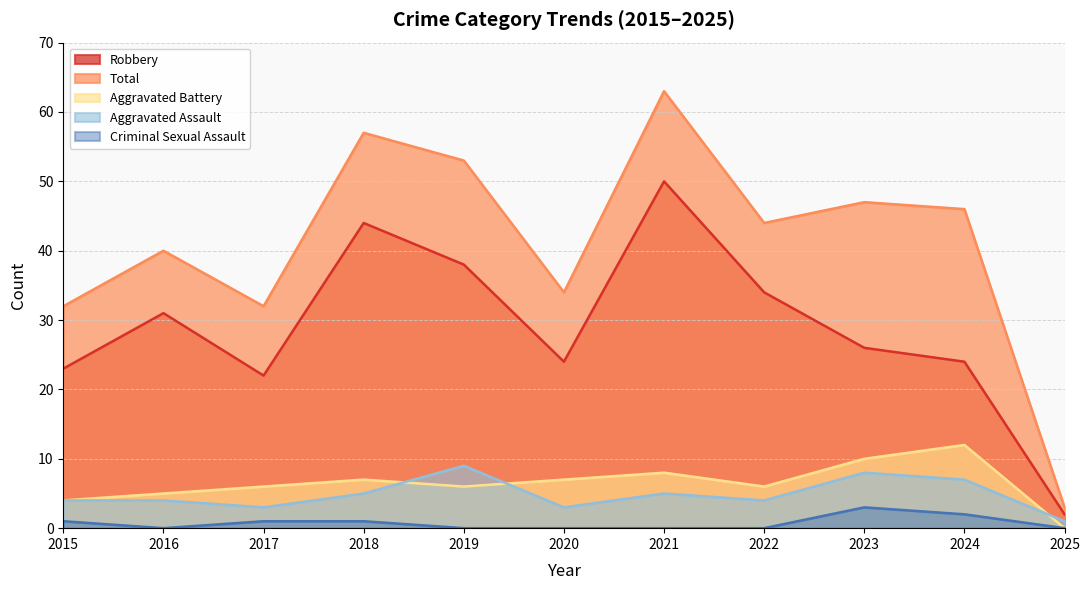

Which series has the largest range (max minus min)?

Total